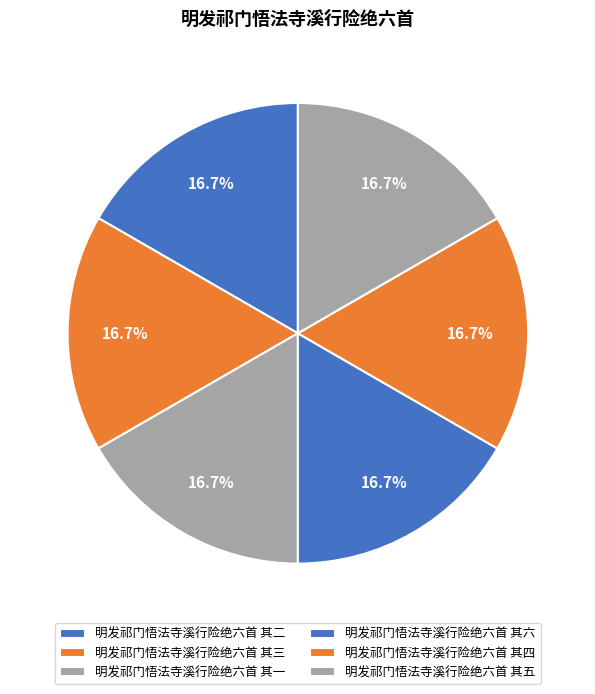

Does any single category account for the majority?

No